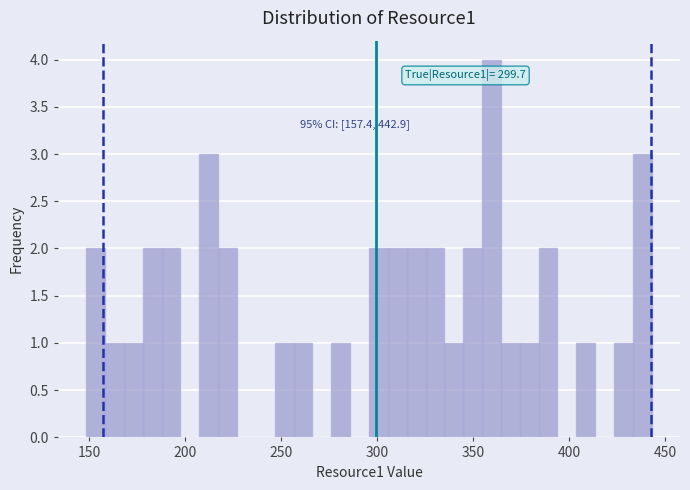

Around what value on the x-axis is the tallest bar? Give the approximate position of its centre, as read against the axis.

360